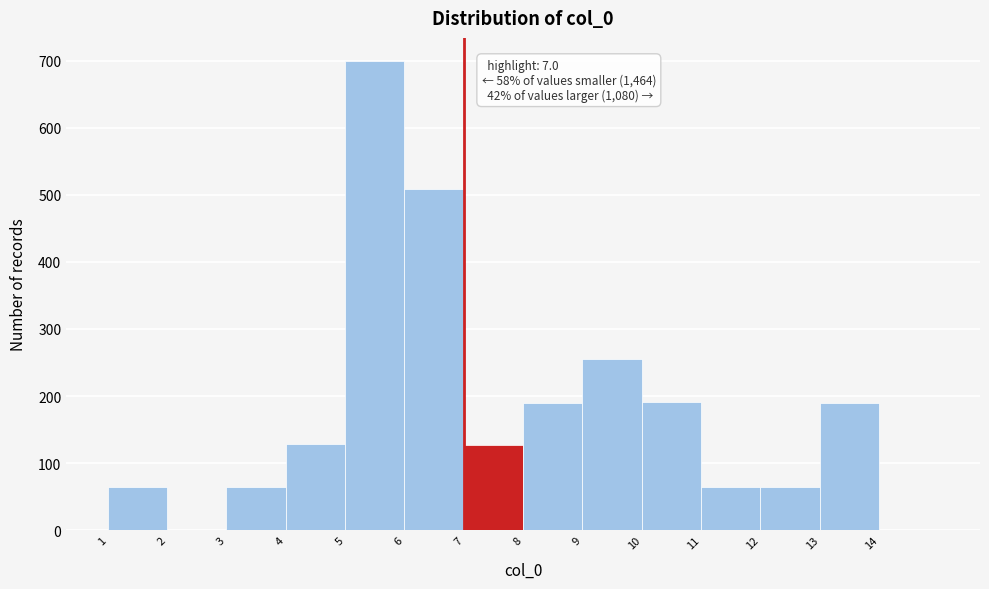

Over which range of the x-axis is the bar tallest?

5 to 6